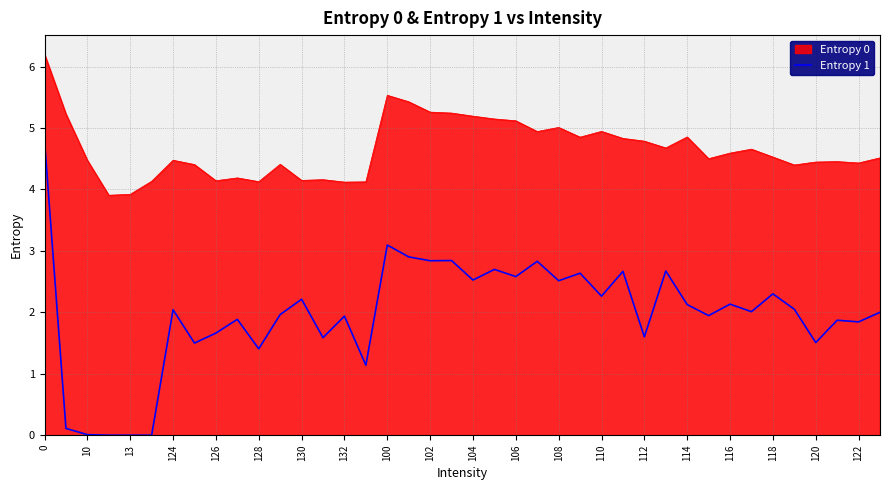

What is the difference between the maximum and minimum values in the Entropy 1 series?

4.8